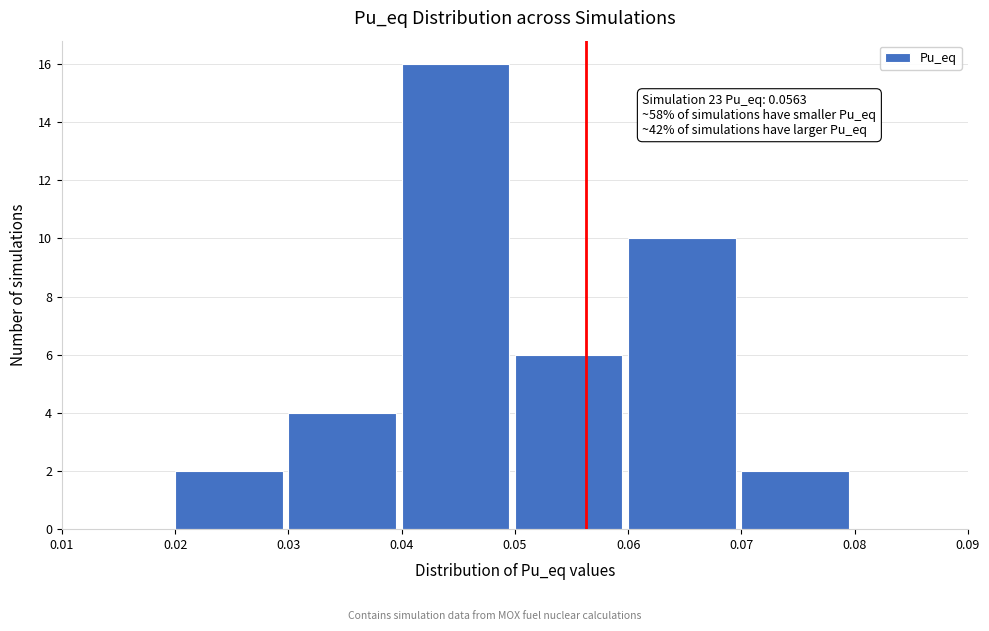

Which range on the x-axis has the tallest bar?

0.04 to 0.05